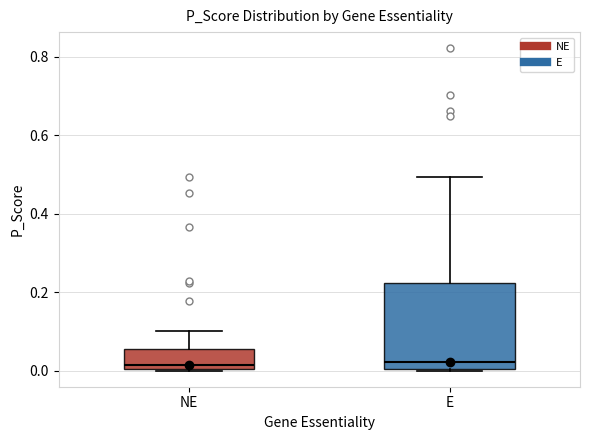

Reading left to right, transcribe this box plot: for each box, give where its median line is, the range the box spans, and where its two whiskers end, as read against the y-axis. The values are not printed on the chart, so give them approximately, as read against the axis.

NE: median 0.02, box 0.00 to 0.06, whiskers 0.00 to 0.10
E: median 0.02, box 0.00 to 0.22, whiskers 0.00 to 0.50